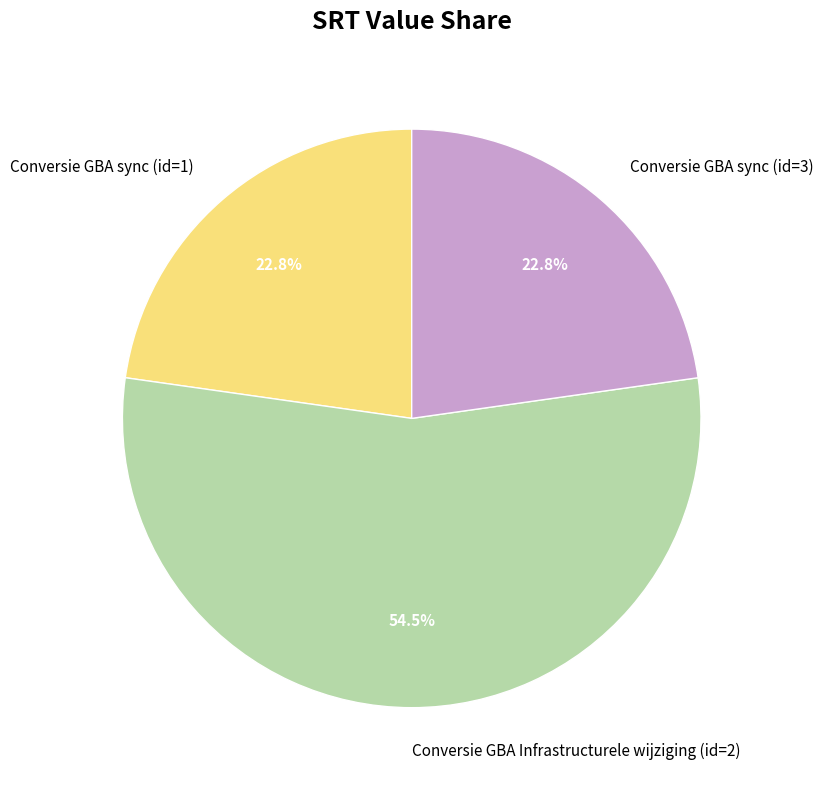

Approximately how many times larger is the value at Conversie GBA Infrastructurele wijziging (id=2) compared to Conversie GBA sync (id=3)?

2.4